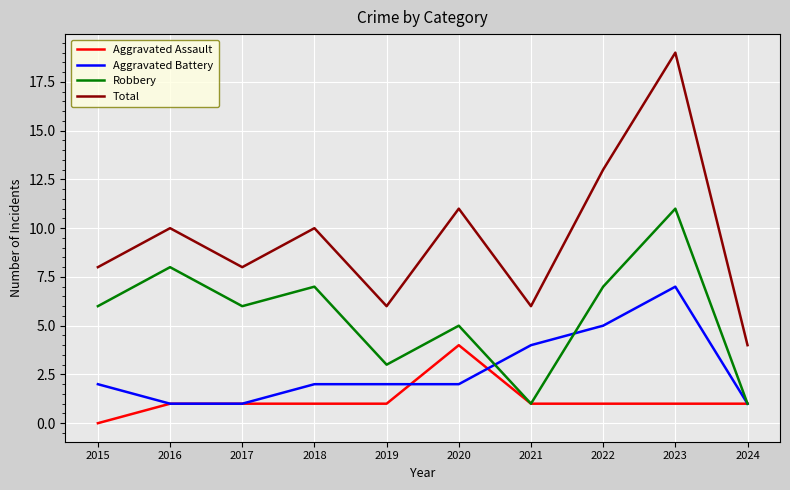

What is the average value of the Total series?

10